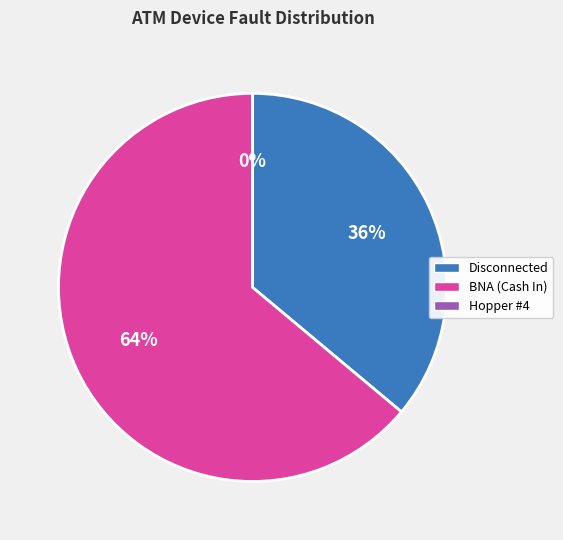

To the nearest percent, what is the difference between the largest and smallest slice percentages?

64%